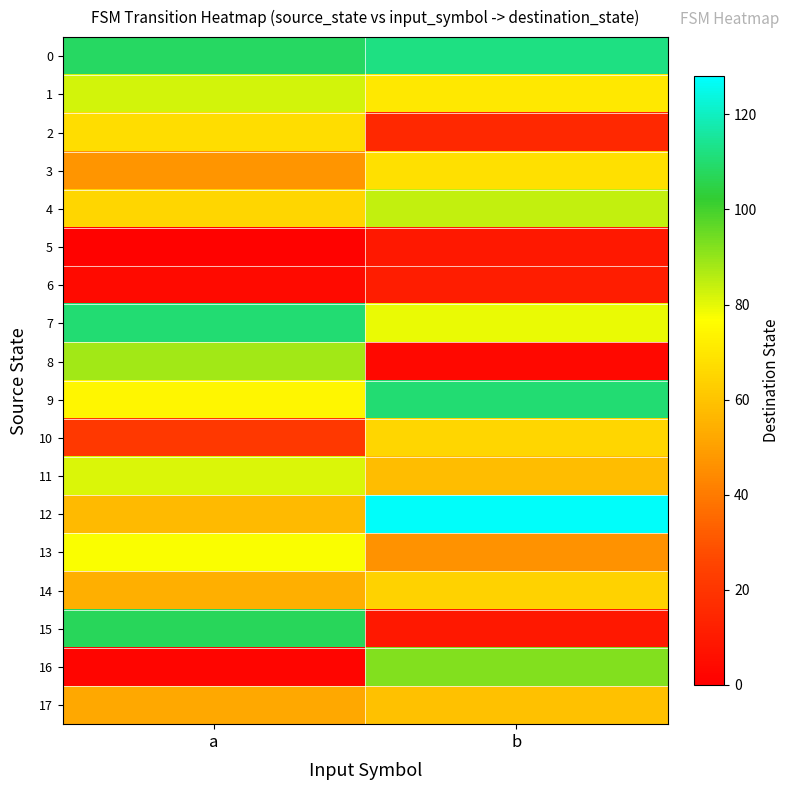

Which has a higher value, a or b?

b